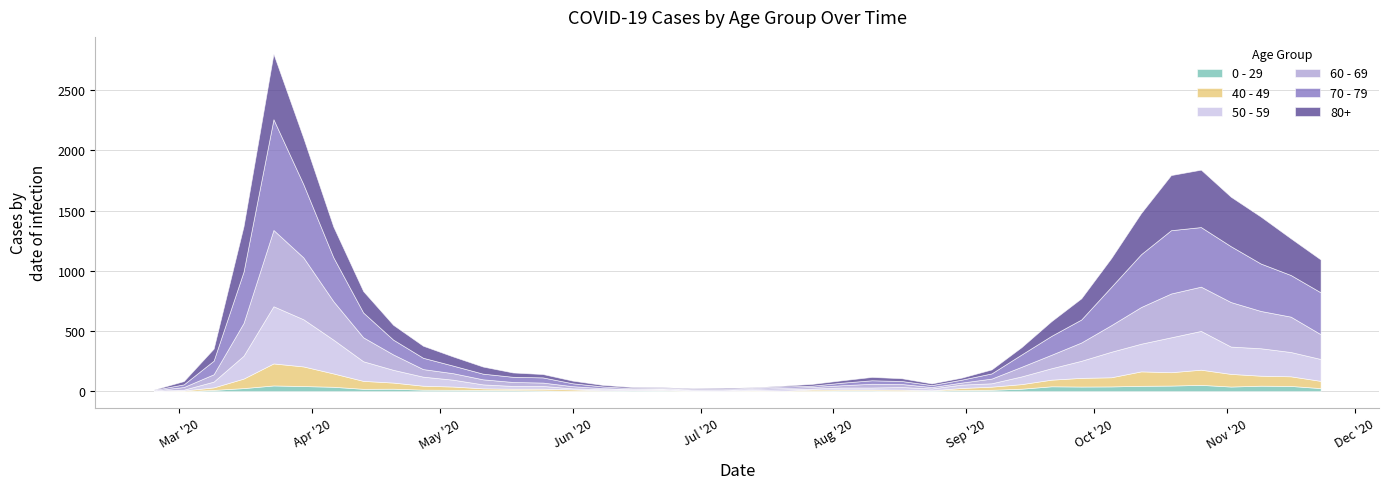

Which category has the highest value in the 50 - 59 series?

2020-03-23